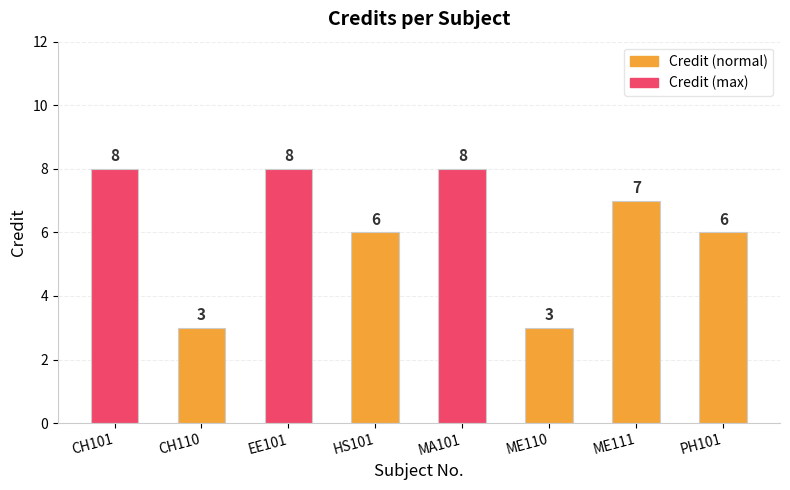

The value at CH110 is 3. True or false?

True